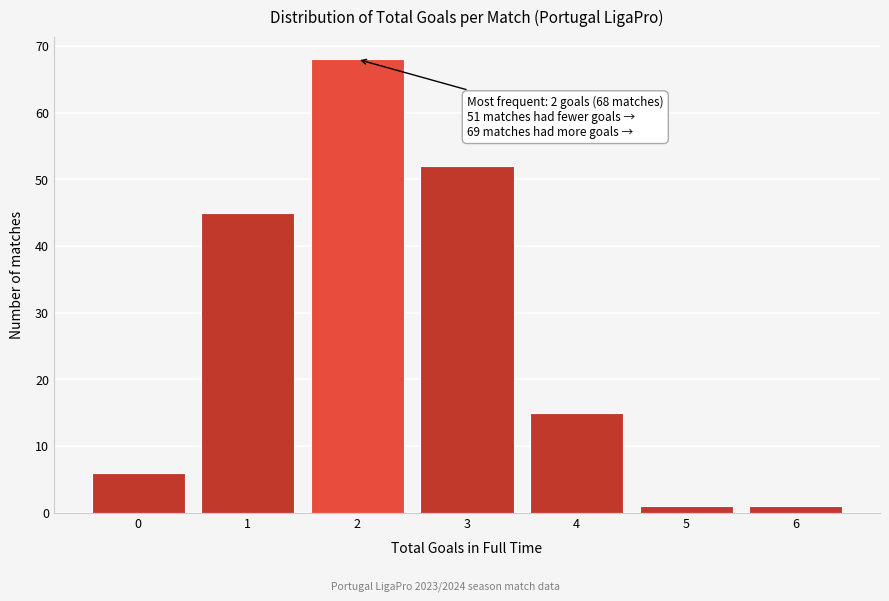

Reading right to left, transcribe all the data shown in this chart.

1	1	15	52	68	45	6